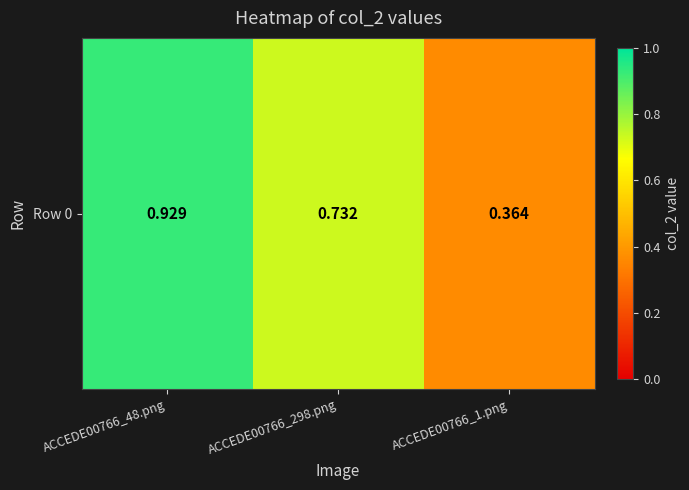

List the labels in order of value, largest first.

ACCEDE00766_48.png, ACCEDE00766_298.png, ACCEDE00766_1.png